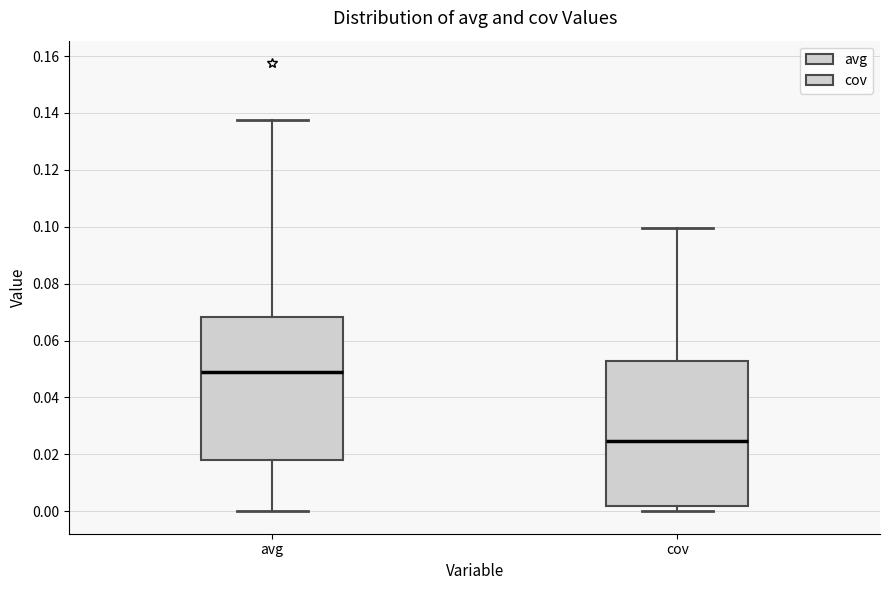

Which box has the lowest median line?

cov